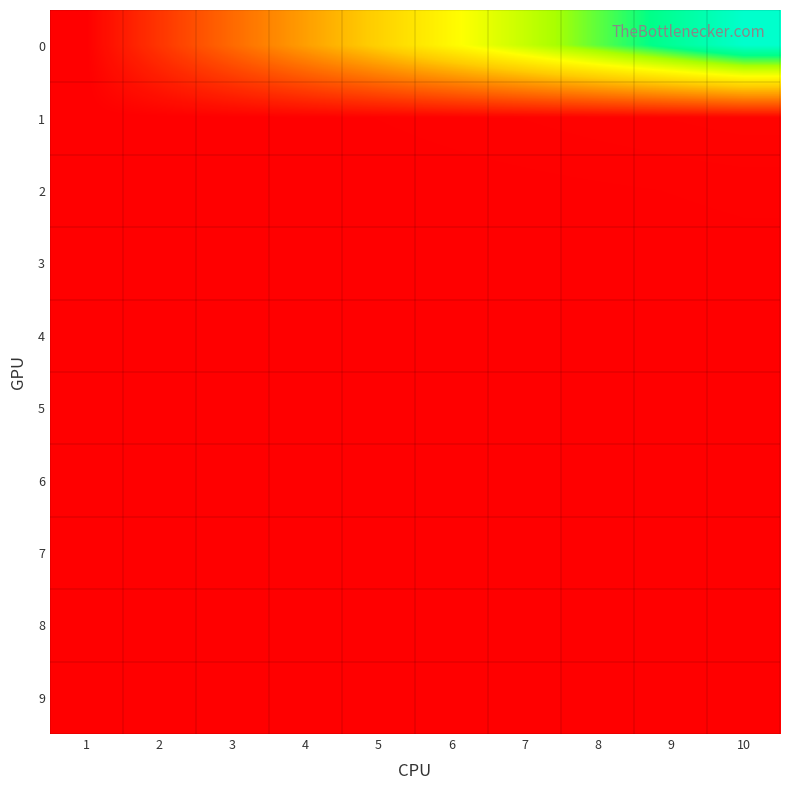

Which category has the highest value across all series?

10